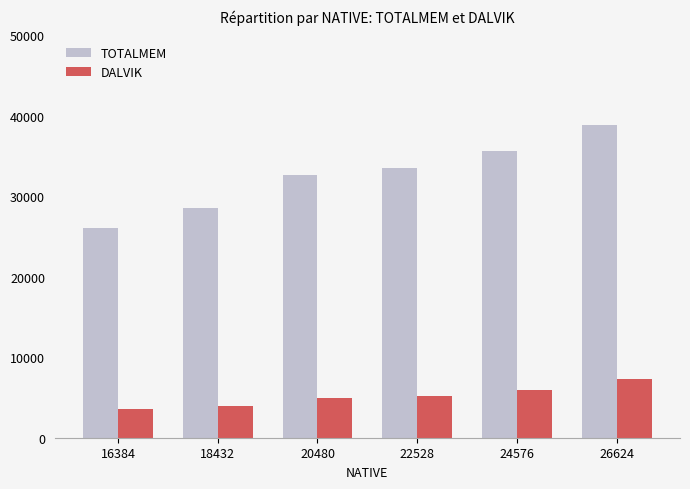

Which category has the highest value in the TOTALMEM series?

26624